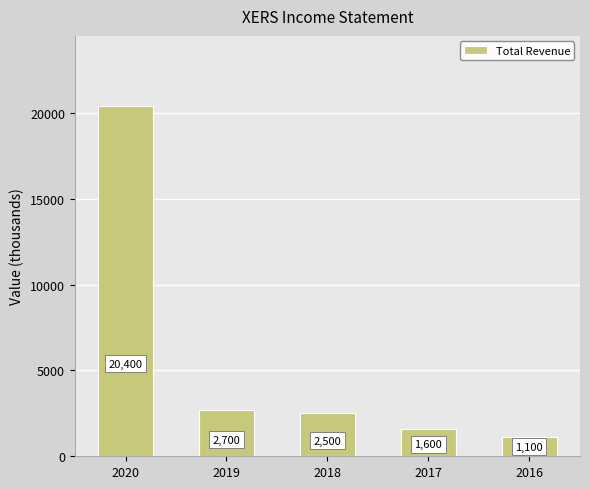

Which label corresponds to the largest value in the chart?

2020